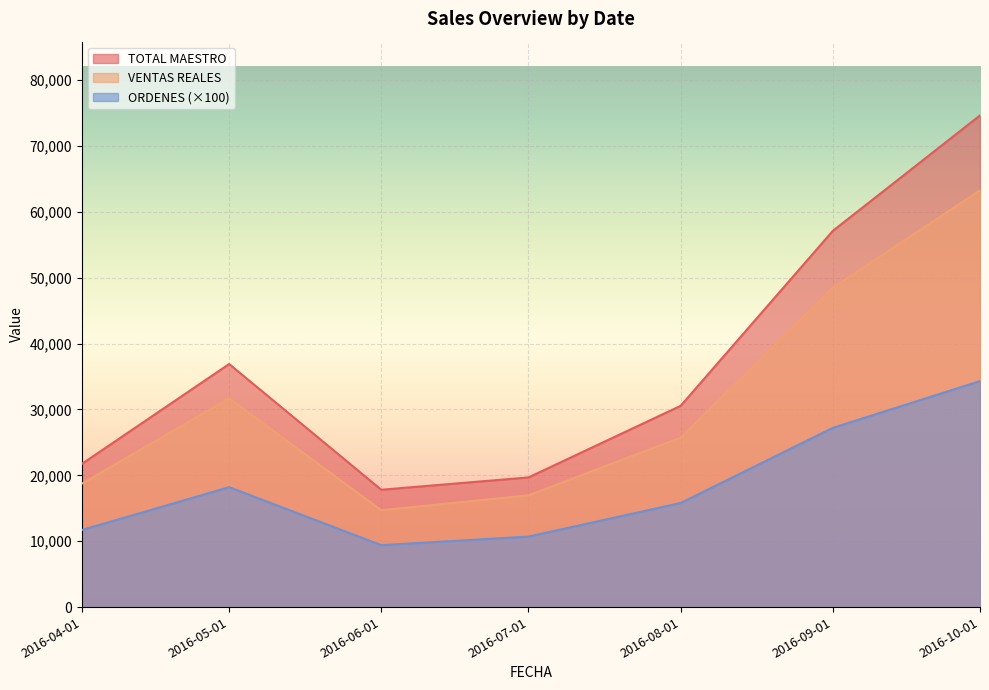

How many data points in VENTAS REALES are above 25728?

4